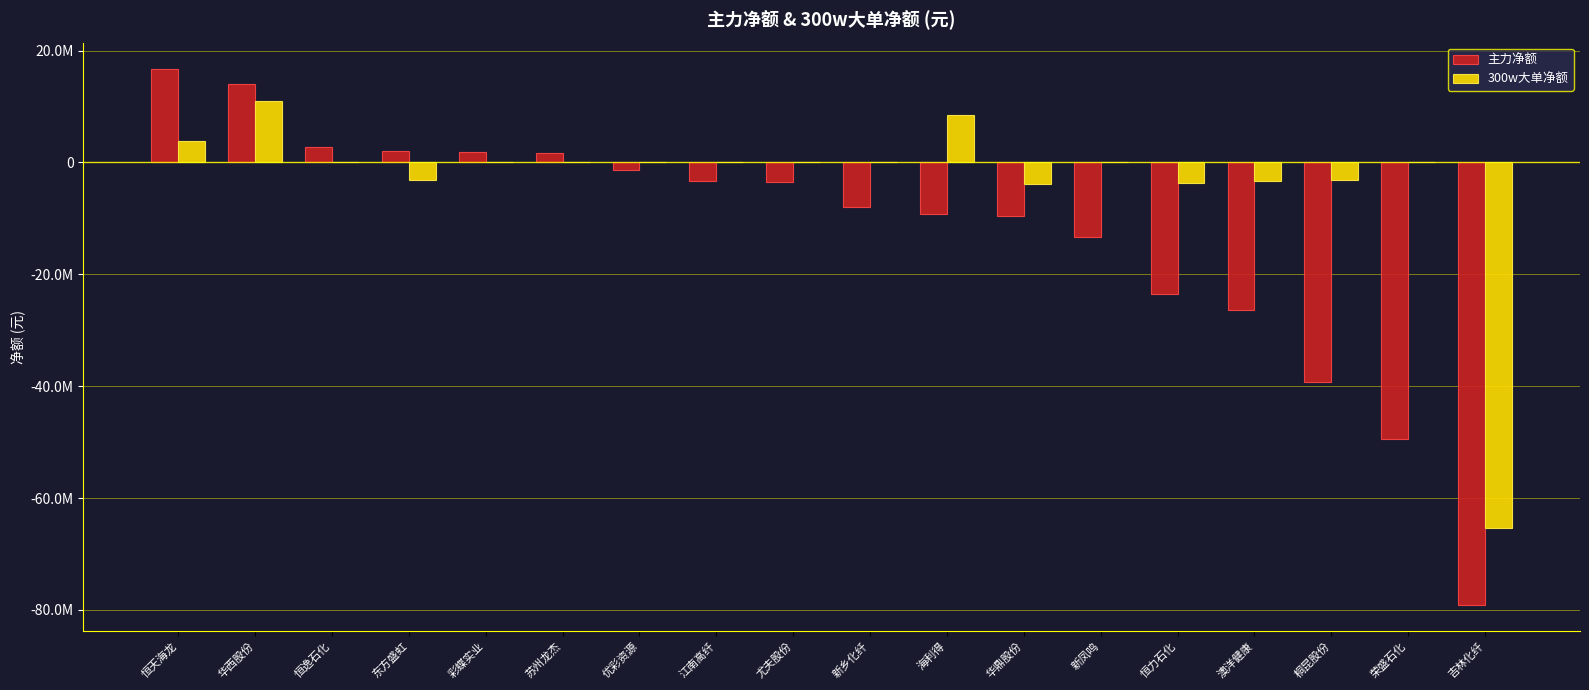

What position from the left is 新乡化纤?

10